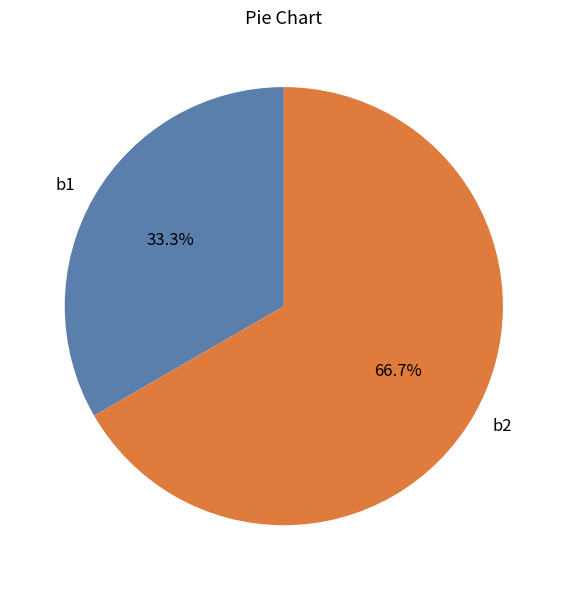

To the nearest percent, what is the difference between the b2 and b1 slice percentages?

33%